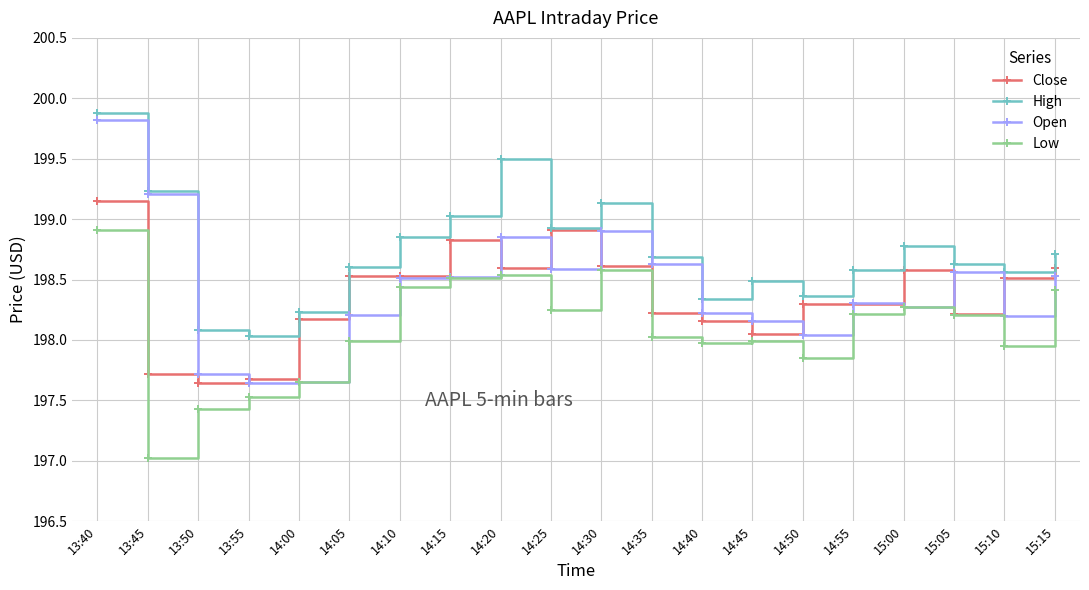

How many data points does each series have?

20